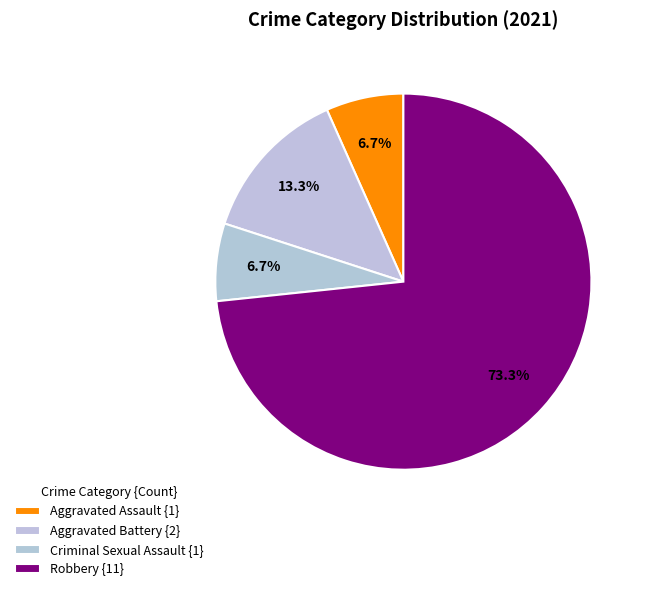

To the nearest percent, what is the difference between the largest and smallest slice percentages?

67%